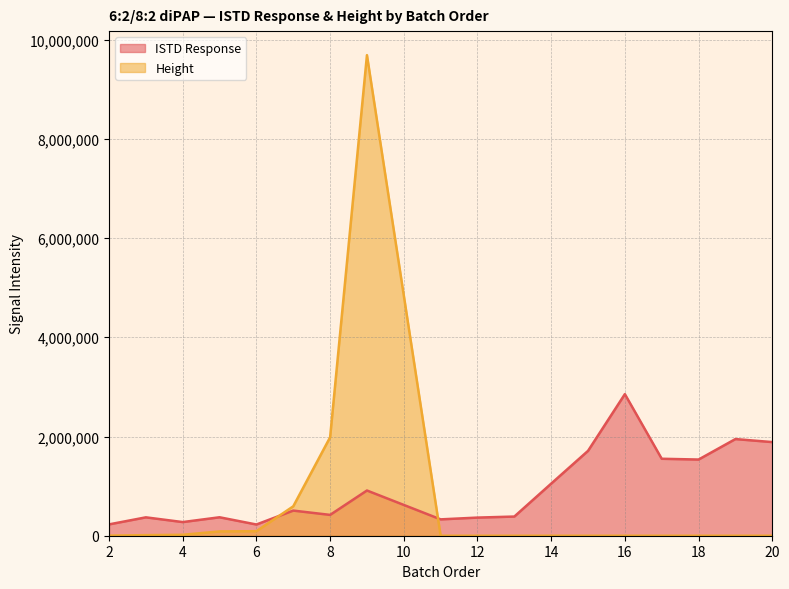

Which series has the largest total across all categories?

ISTD Response